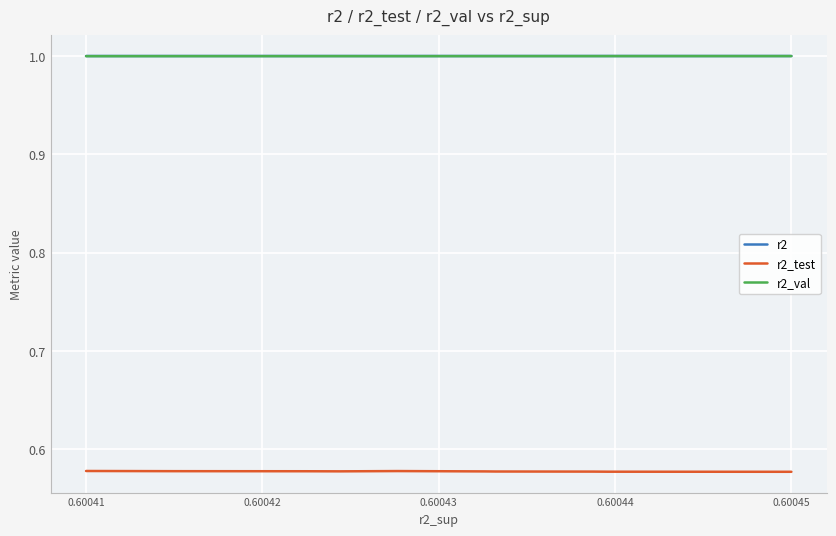

True or false: r2_test and r2_val intersect in this chart.

False